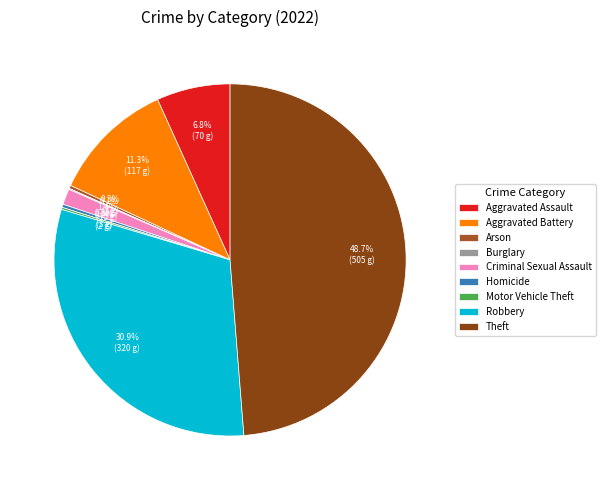

Which has a higher value, Aggravated Assault or Arson?

Aggravated Assault